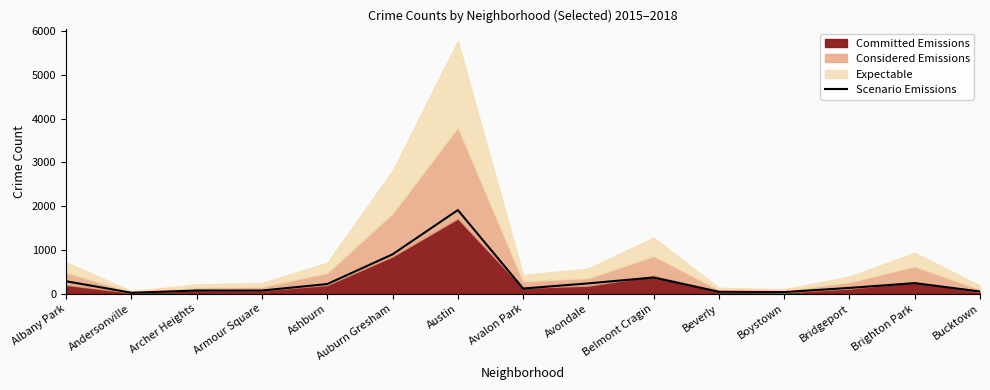

What is the difference between the second highest and minimum values?

880